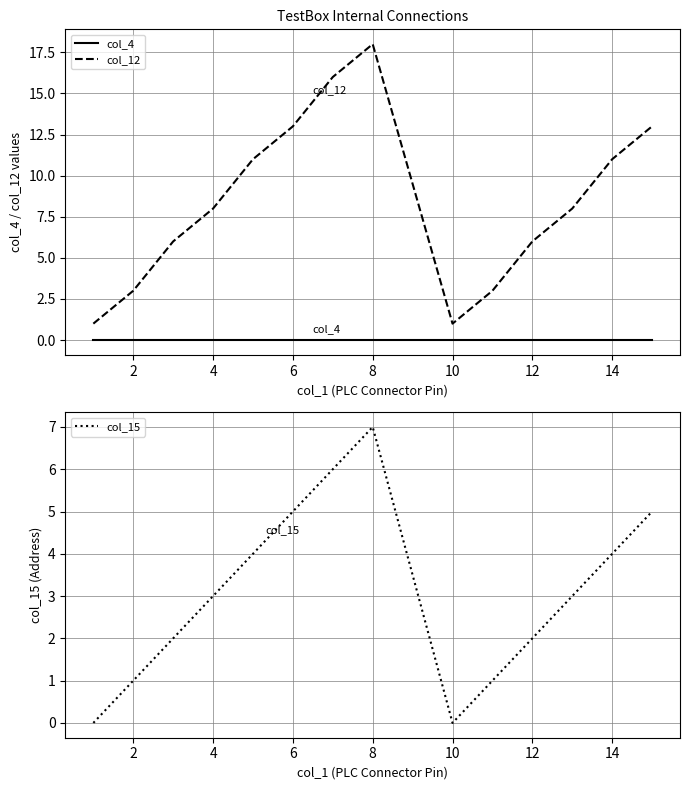

Is it true that col_15 equals 2 at 12?

True